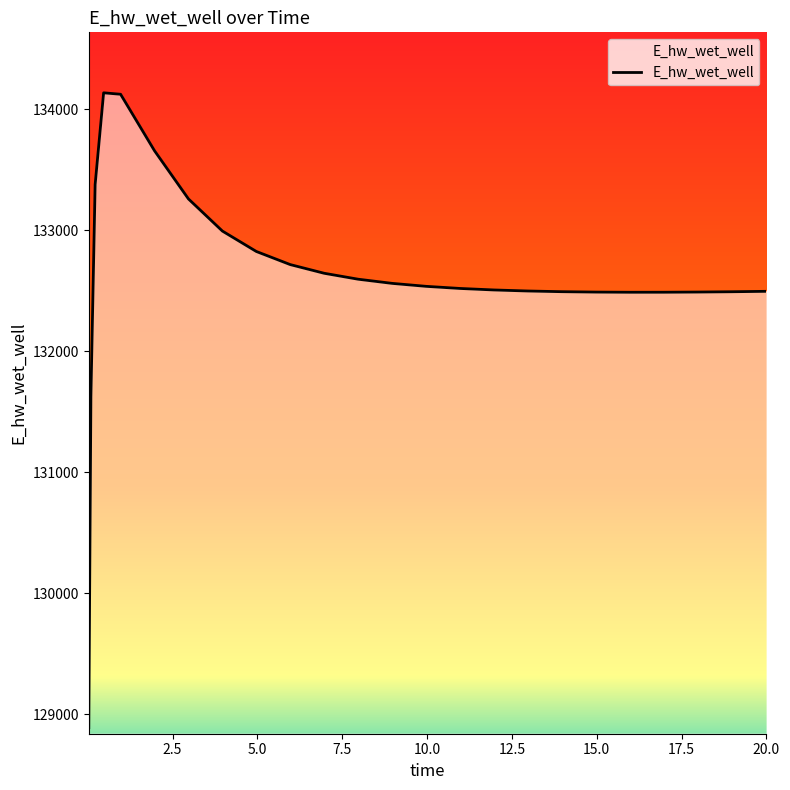

What is the maximum value shown in the chart?

134135.3